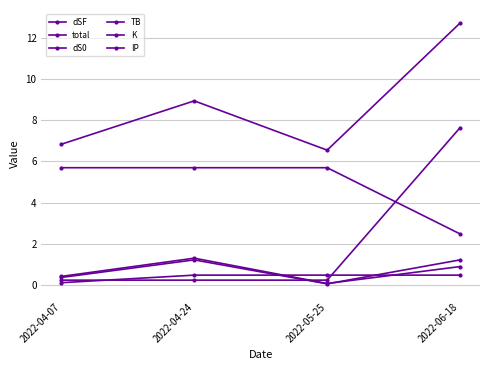

Is it true that IP equals 13.2 at 2022-06-18?

False